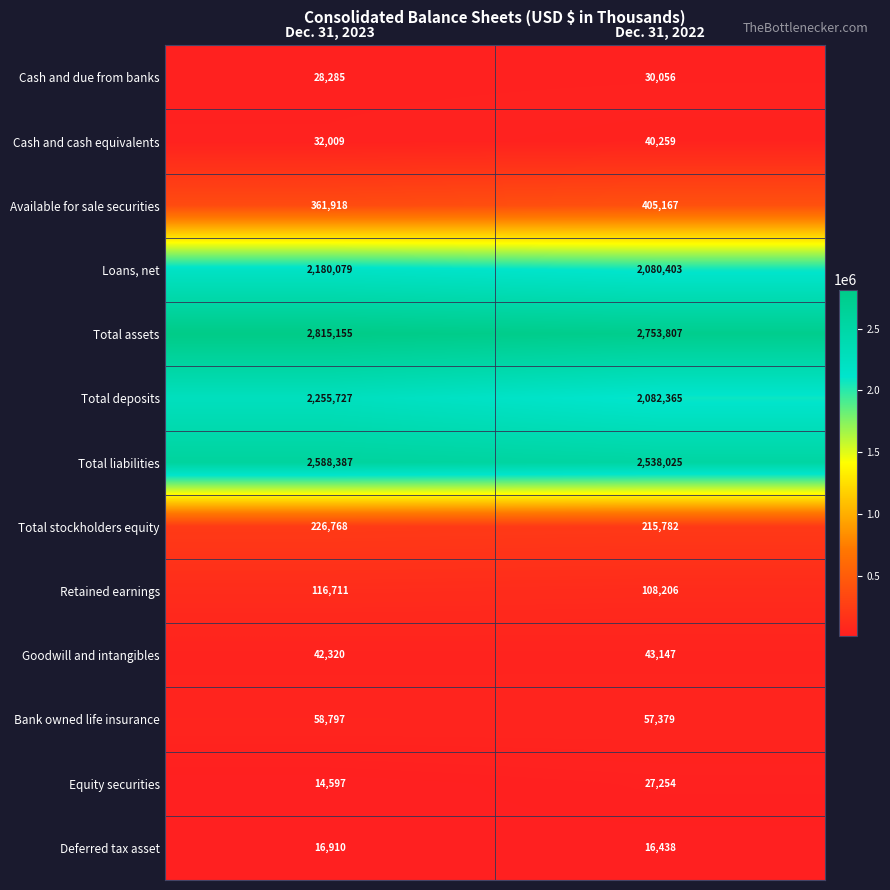

Reading left to right, extract all data points from this chart.

Cash and due from banks: Dec. 31, 2023=28285	Dec. 31, 2022=30056
Cash and cash equivalents: Dec. 31, 2023=32009	Dec. 31, 2022=40259
Available for sale securities: Dec. 31, 2023=361918	Dec. 31, 2022=405167
Loans, net: Dec. 31, 2023=2180079	Dec. 31, 2022=2080403
Total assets: Dec. 31, 2023=2815155	Dec. 31, 2022=2753807
Total deposits: Dec. 31, 2023=2255727	Dec. 31, 2022=2082365
Total liabilities: Dec. 31, 2023=2588387	Dec. 31, 2022=2538025
Total stockholders equity: Dec. 31, 2023=226768	Dec. 31, 2022=215782
Retained earnings: Dec. 31, 2023=116711	Dec. 31, 2022=108206
Goodwill and intangibles: Dec. 31, 2023=42320	Dec. 31, 2022=43147
Bank owned life insurance: Dec. 31, 2023=58797	Dec. 31, 2022=57379
Equity securities: Dec. 31, 2023=14597	Dec. 31, 2022=27254
Deferred tax asset: Dec. 31, 2023=16910	Dec. 31, 2022=16438